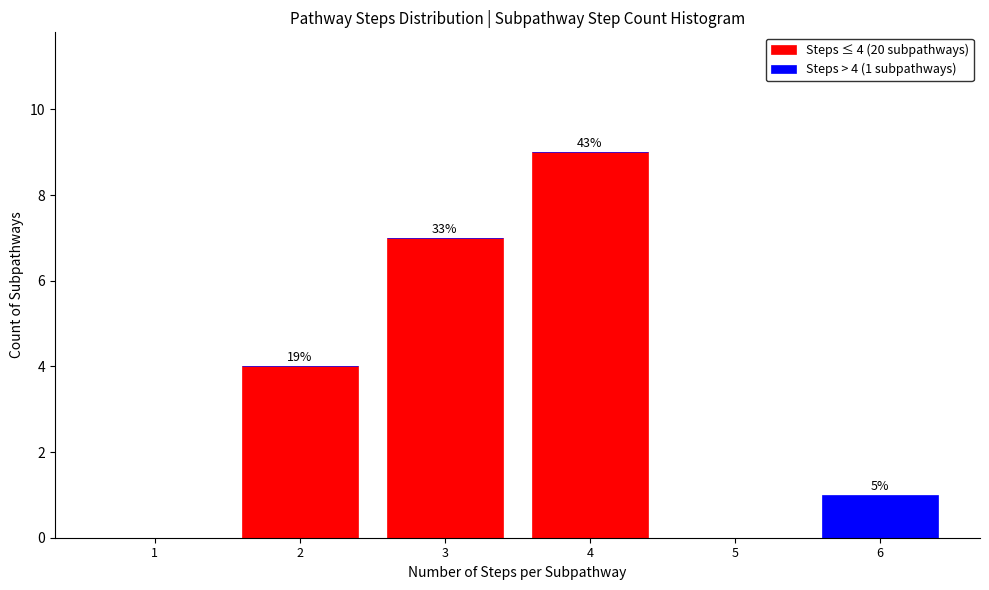

Which range on the x-axis has the tallest stacked bar (by total height)?

3.5 to 4.5